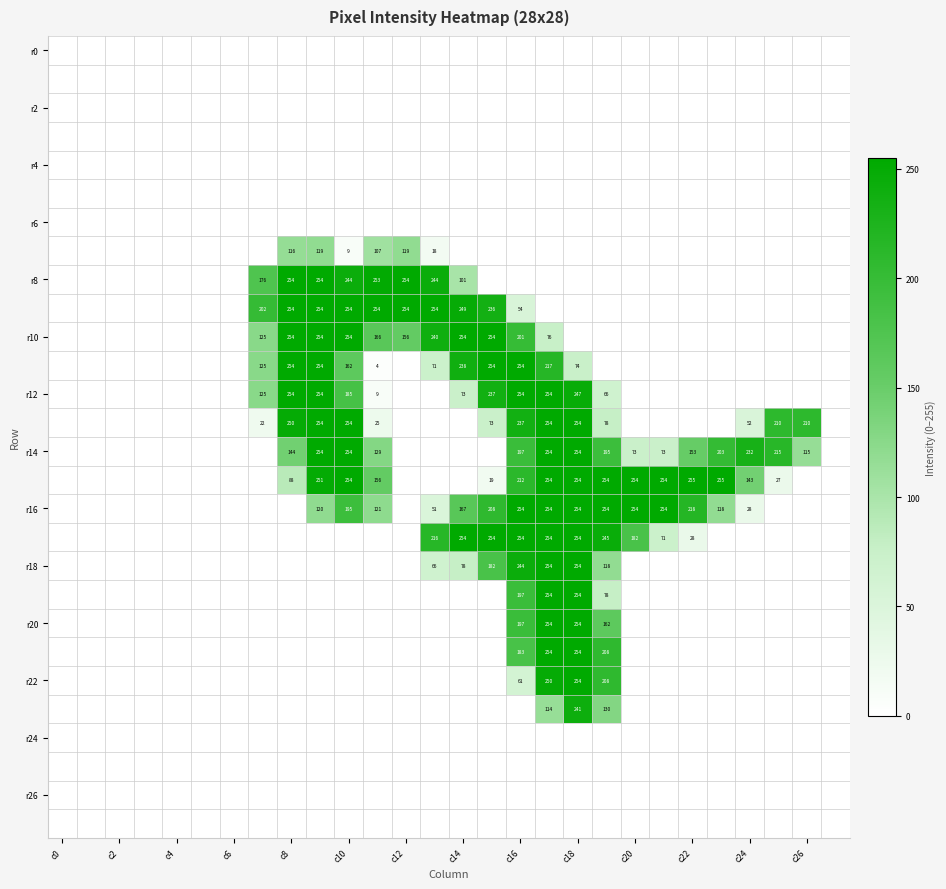

Is it true that r18 equals 431 at c18?

False